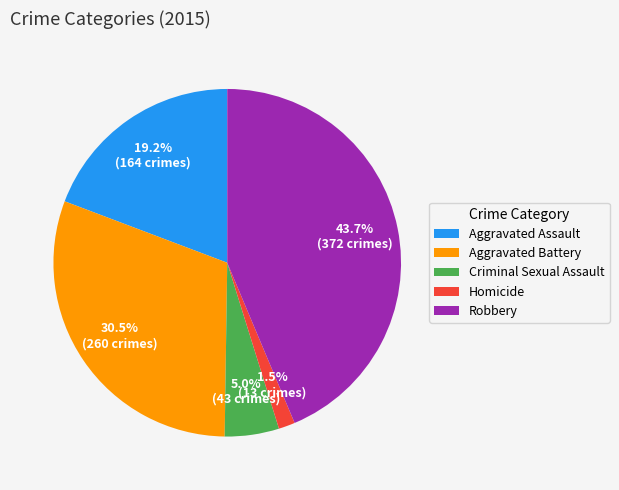

Rank the categories by value from highest to lowest.

Robbery, Aggravated Battery, Aggravated Assault, Criminal Sexual Assault, Homicide